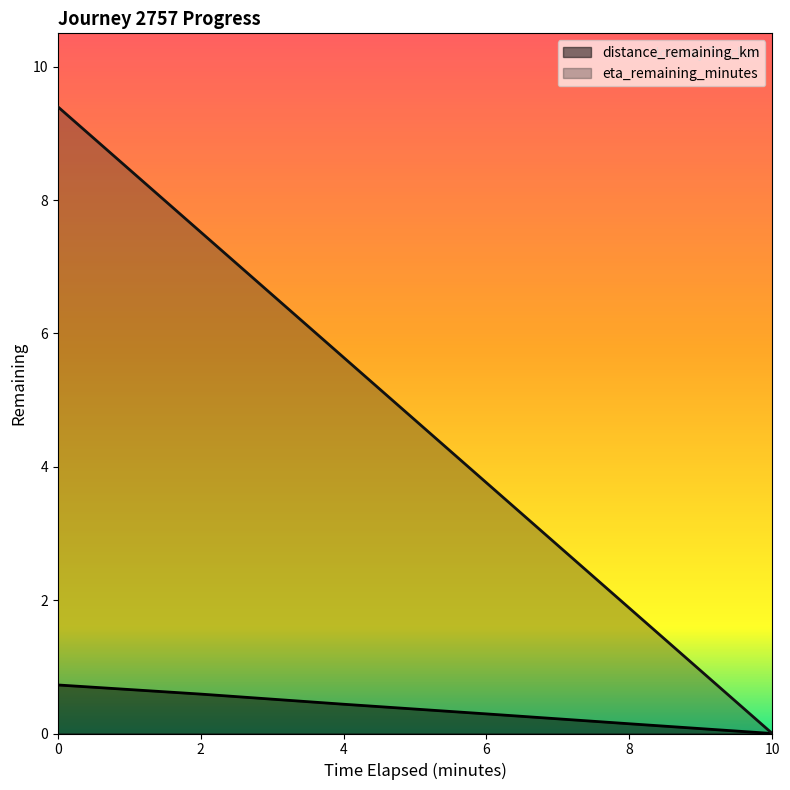

What value does the eta_remaining_minutes series have at 0?

9.4